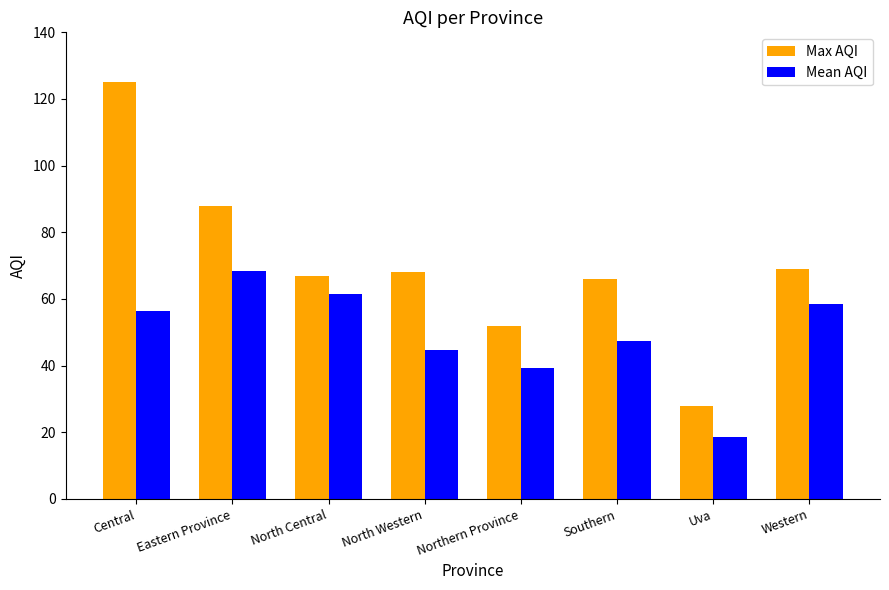

What position from the right is Northern Province?

4